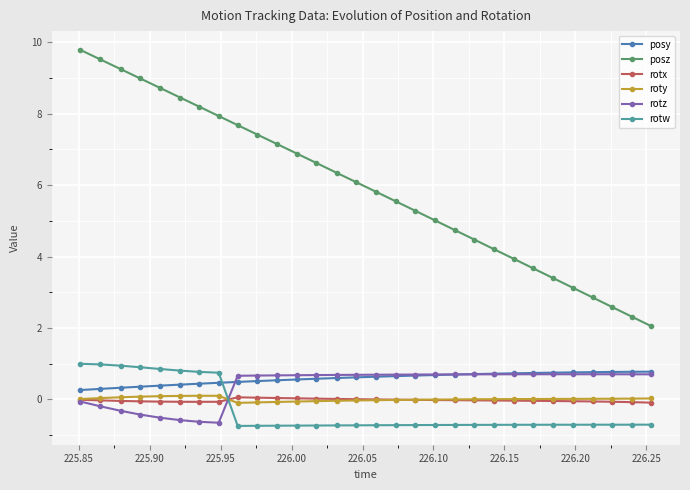

Which series has the widest spread of values?

posz